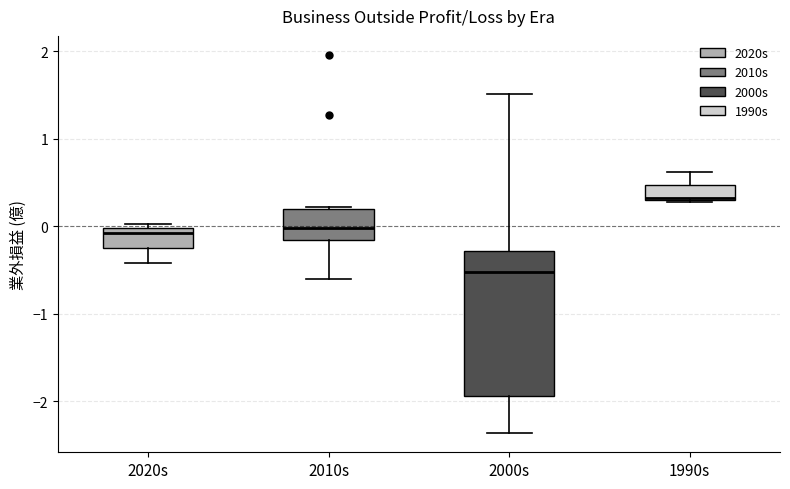

Reading left to right, read every box against the y-axis: the position of its median line, the range the box covers, and the ends of its whiskers. The values are not printed on the chart, so give them approximately, as read against the axis.

2020s: median -0.1, box -0.2 to 0.0, whiskers -0.4 to 0.0 (just above the box's upper edge)
2010s: median 0.0, box -0.2 to 0.2, whiskers -0.6 to 0.2
2000s: median -0.5, box -1.9 to -0.3, whiskers -2.4 to 1.5
1990s: median 0.3, box 0.3 to 0.5, whiskers 0.3 to 0.6